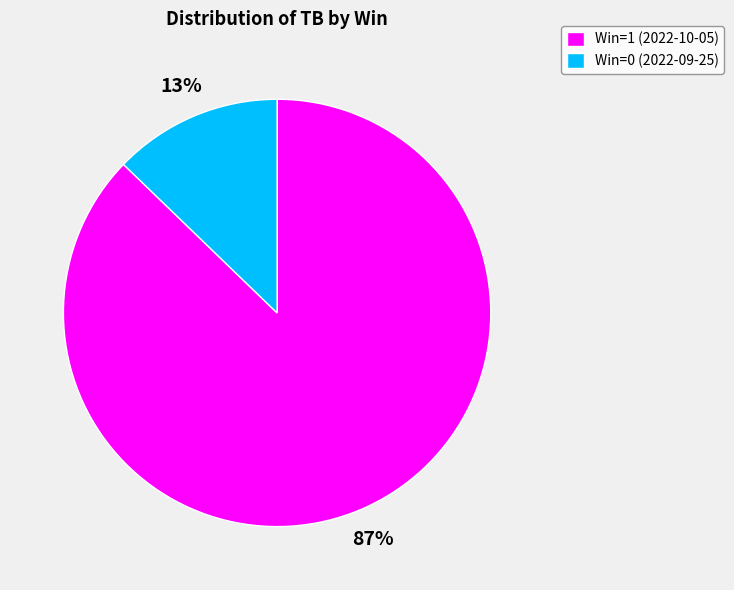

Count the number of slices in the pie.

2